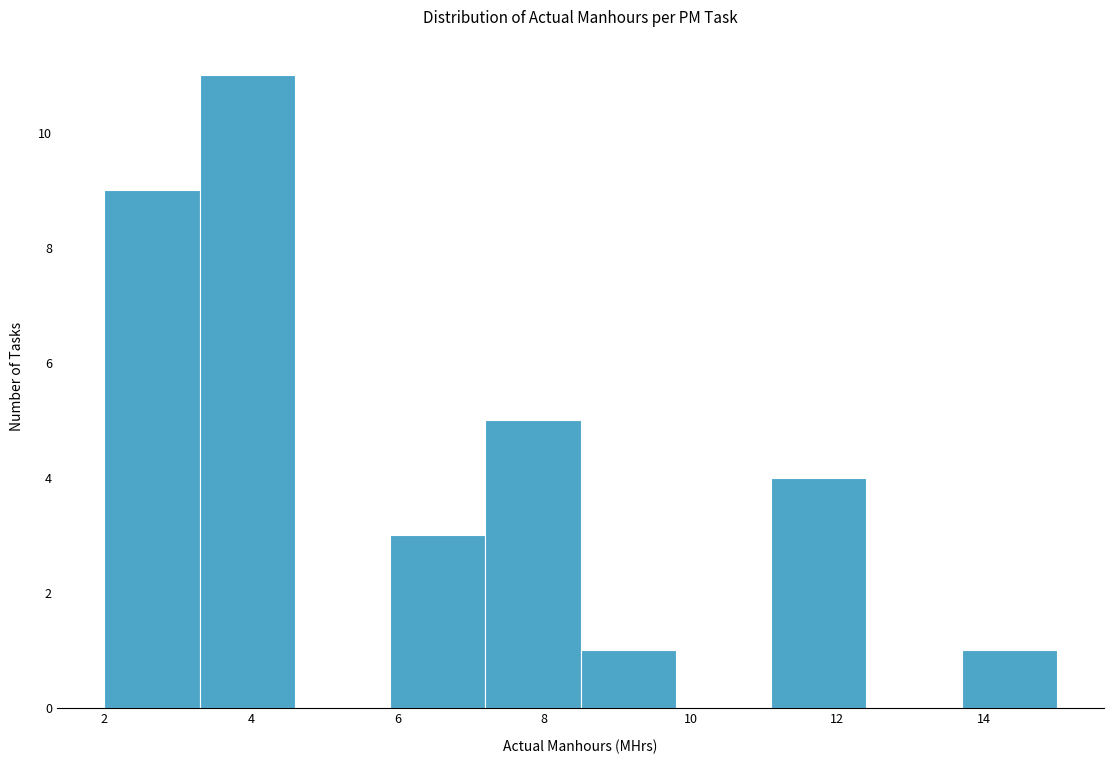

Reading left to right, transcribe this chart: for each bar, give the range it covers on the x-axis and its height. Neither the bar edges nor the heights are printed on the chart, so give them approximately, as read against the axes.

2.0 to 3.3: 9
3.3 to 4.6: 11
4.6 to 5.9: 0
5.9 to 7.2: 3
7.2 to 8.5: 5
8.5 to 9.8: 1
9.8 to 11.1: 0
11.1 to 12.4: 4
12.4 to 13.7: 0
13.7 to 15.0: 1